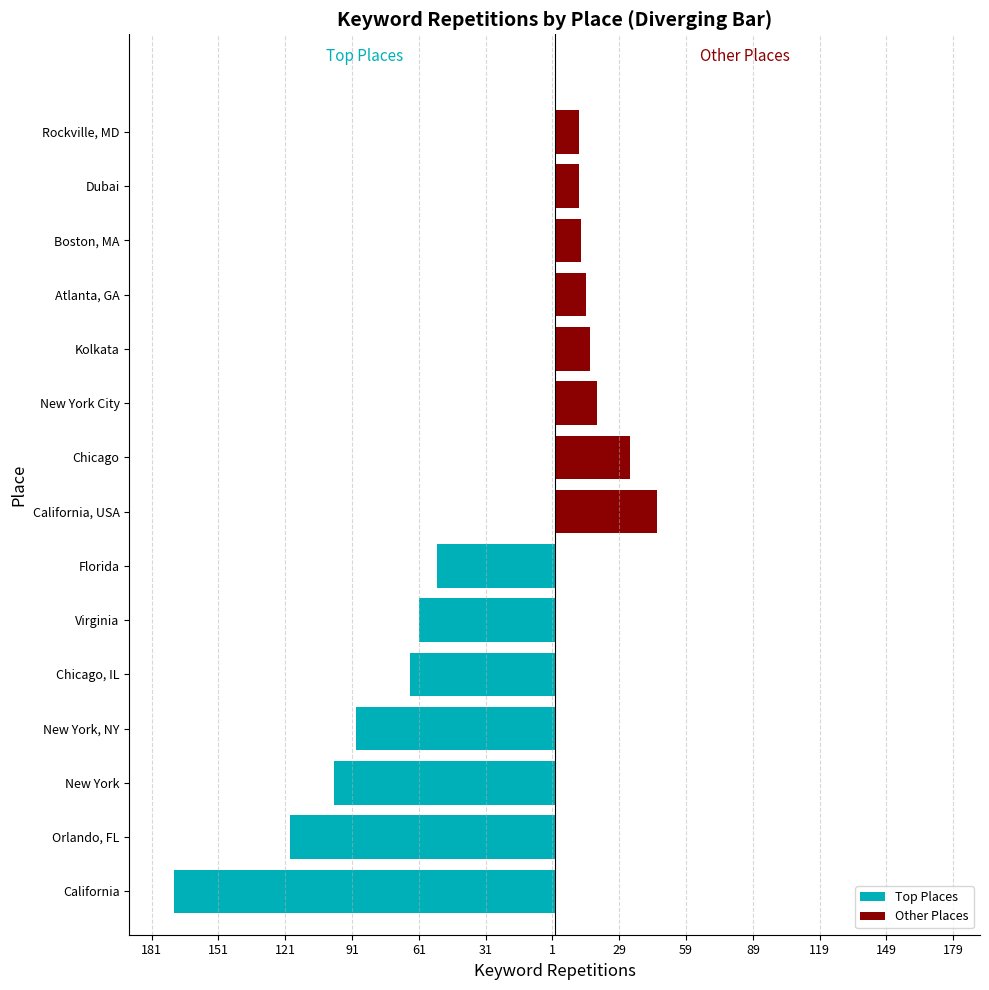

List the labels in order of value, smallest first.

Dubai, Rockville, MD, Boston, MA, Atlanta, GA, Kolkata, New York City, Chicago, California, USA, Florida, Virginia, Chicago, IL, New York, NY, New York, Orlando, FL, California